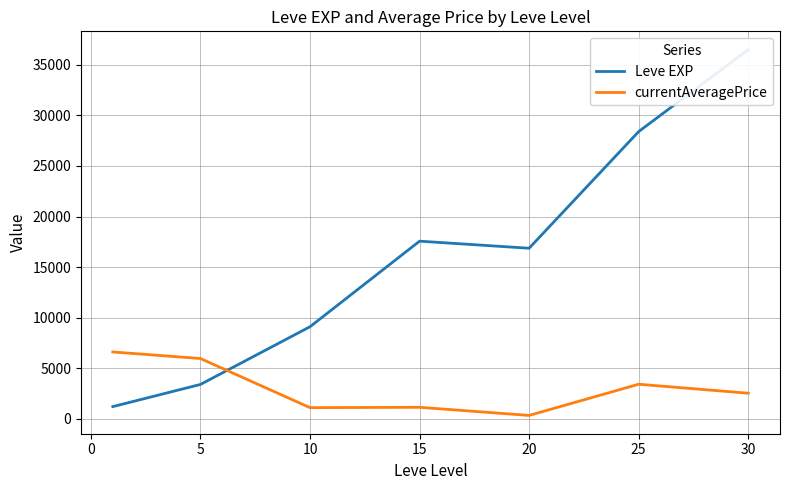

Which series ends up on top after the final intersection of currentAveragePrice and Leve EXP?

Leve EXP